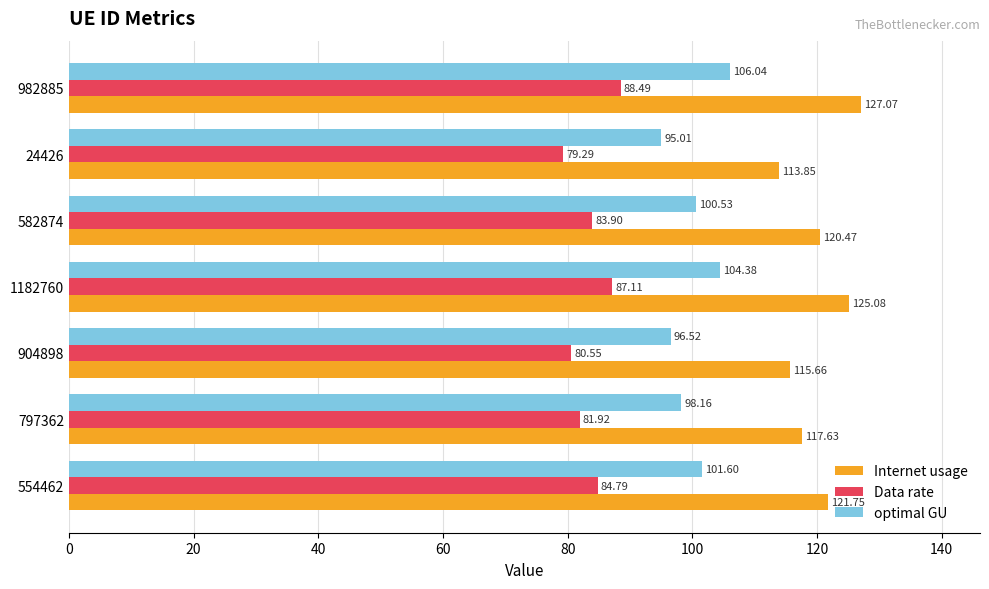

What is the minimum value for optimal GU?

95.0